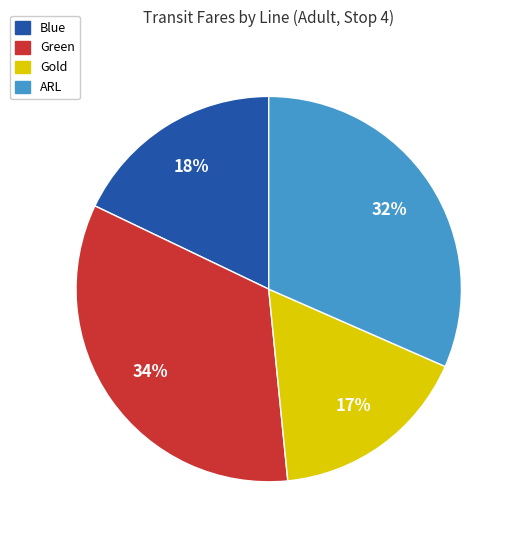

Is there any slice that represents more than half of the pie?

No